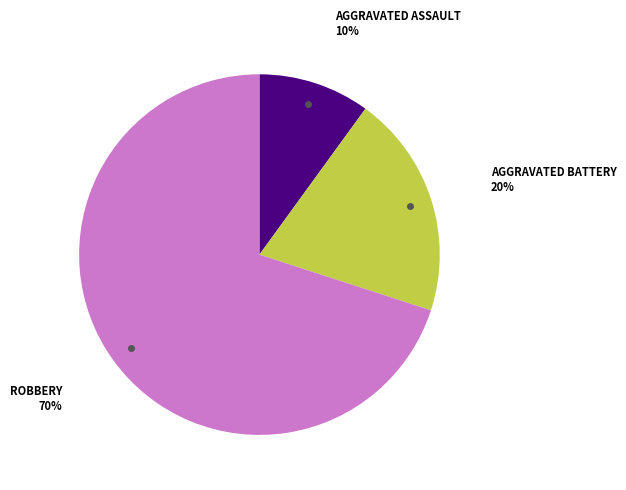

To the nearest percent, what is the average slice percentage?

33%